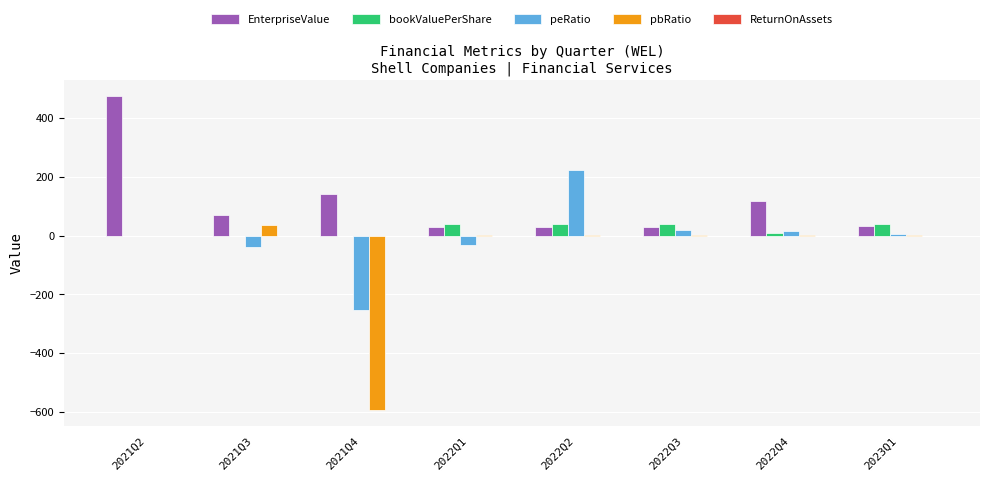

What is the highest value of the EnterpriseValue series?

475.0